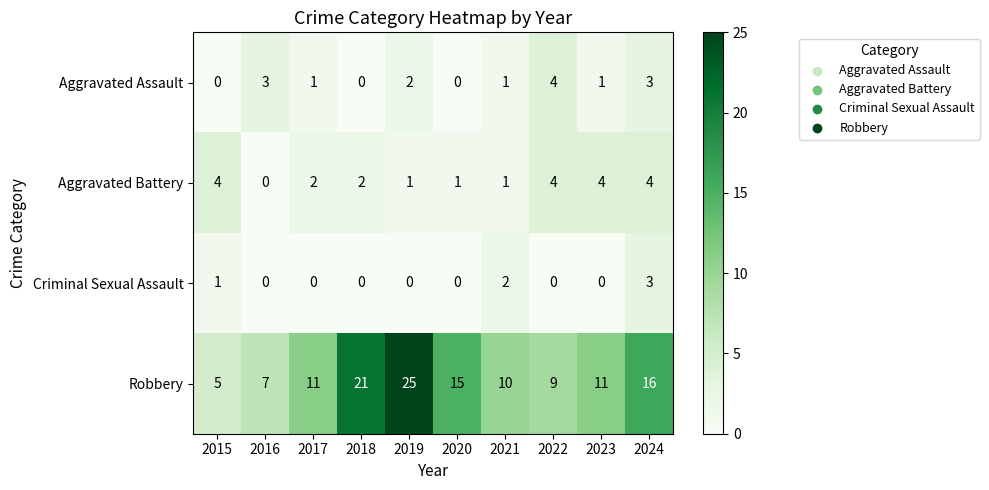

How many series are shown in this chart?

4